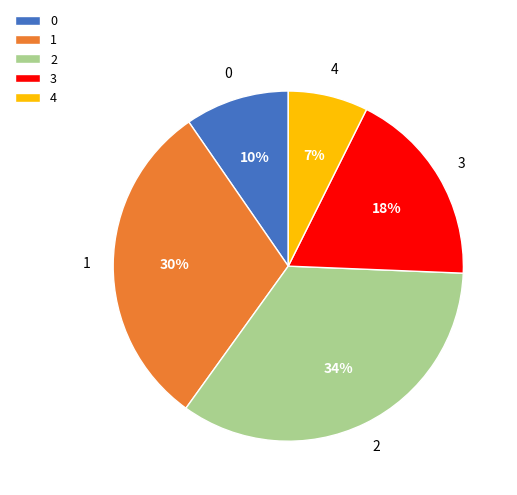

To the nearest percent, what is the combined percentage of 3 and 0?

28%